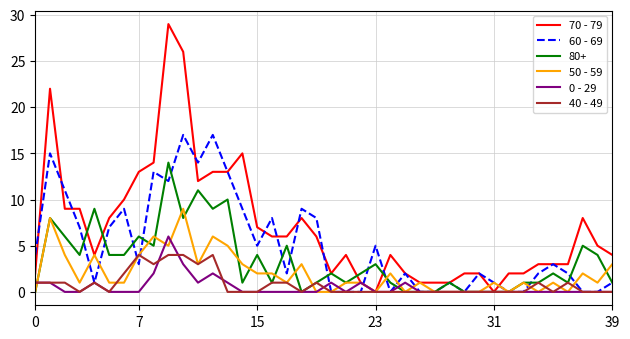

What is the greatest value displayed?

29